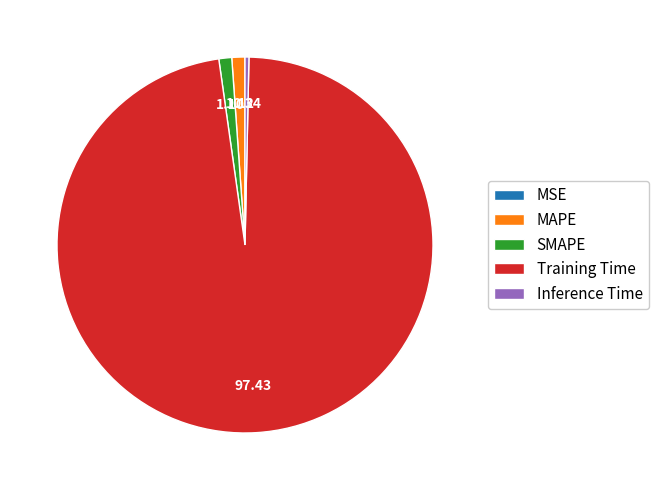

Do SMAPE and MAPE together represent more than half of the pie?

No